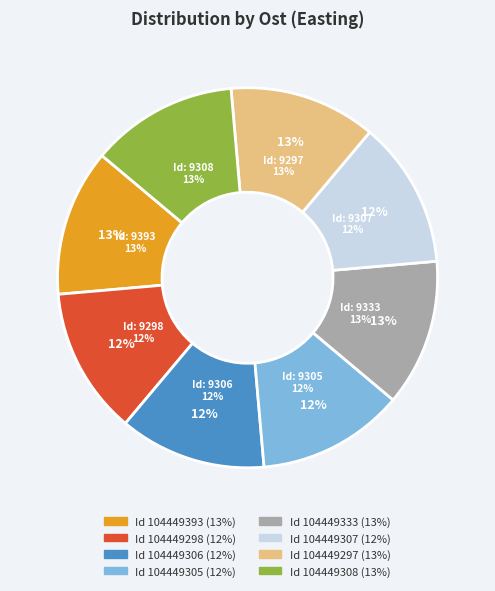

What is the smallest slice in the pie chart?

104449307